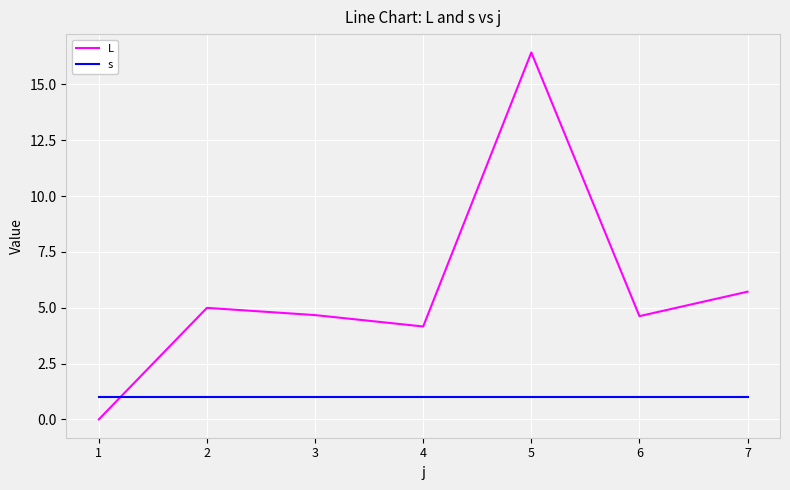

Is this an area chart (filled region under the line)?

No